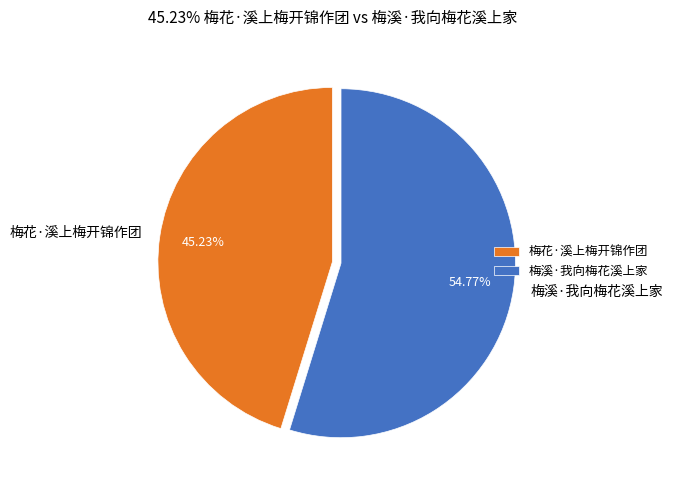

To the nearest percent, what is the difference between the 梅花·溪上梅开锦作团 and 梅溪·我向梅花溪上家 slice percentages?

10%